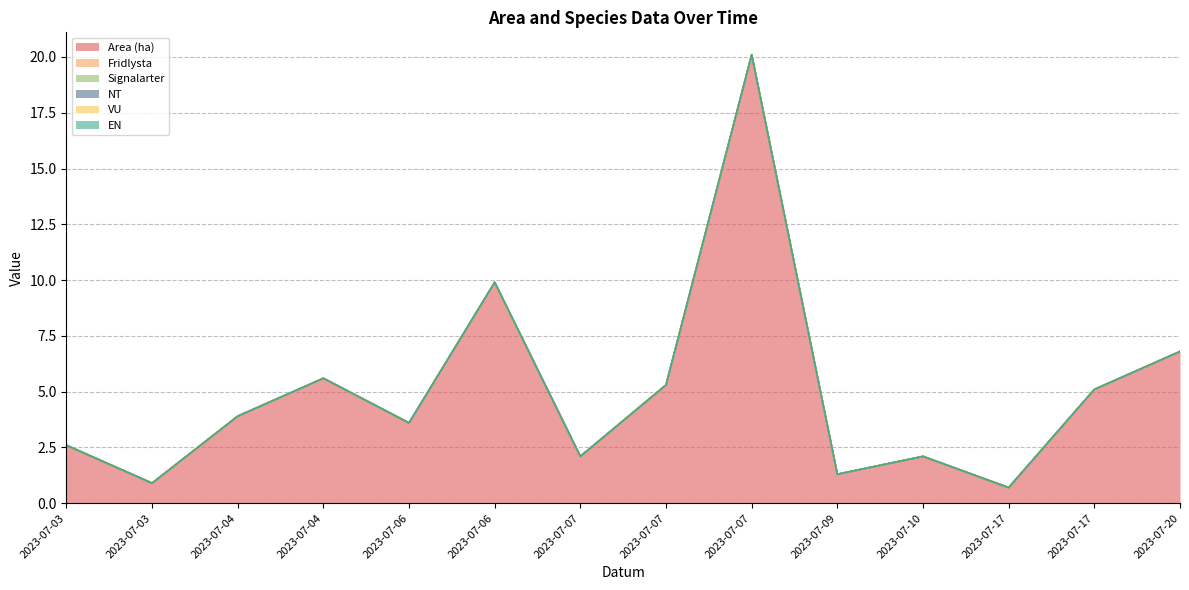

At which label does Signalarter reach its minimum?

2023-07-03